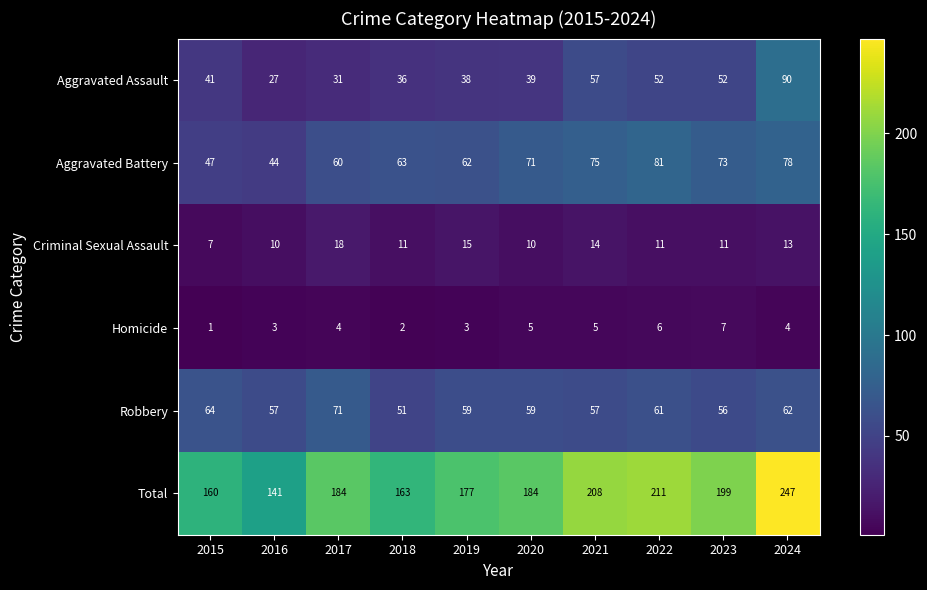

What is the difference between the highest and lowest values at 2018?

161